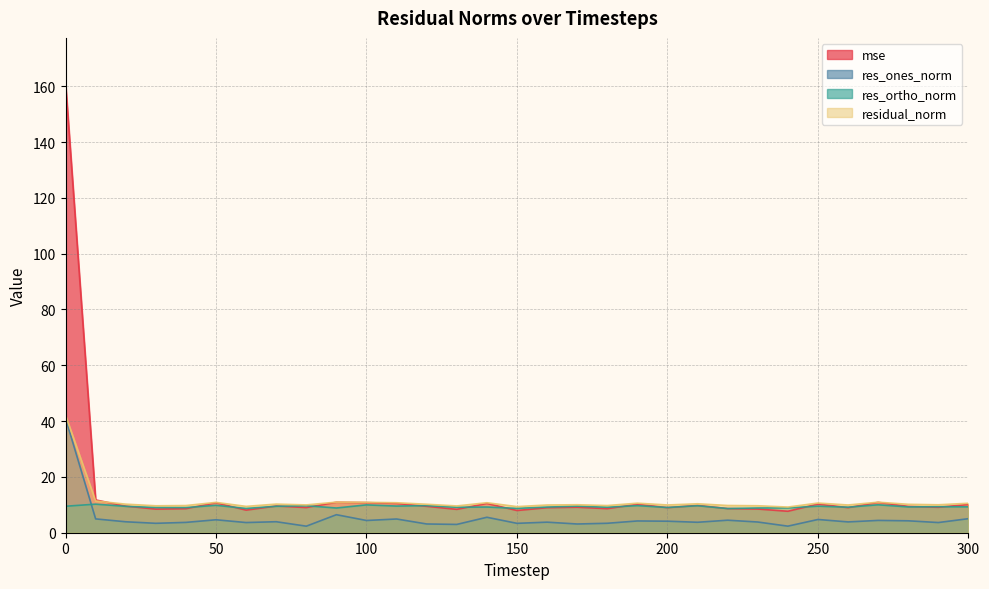

True or false: mse has a value of 9.1 at 290.

True